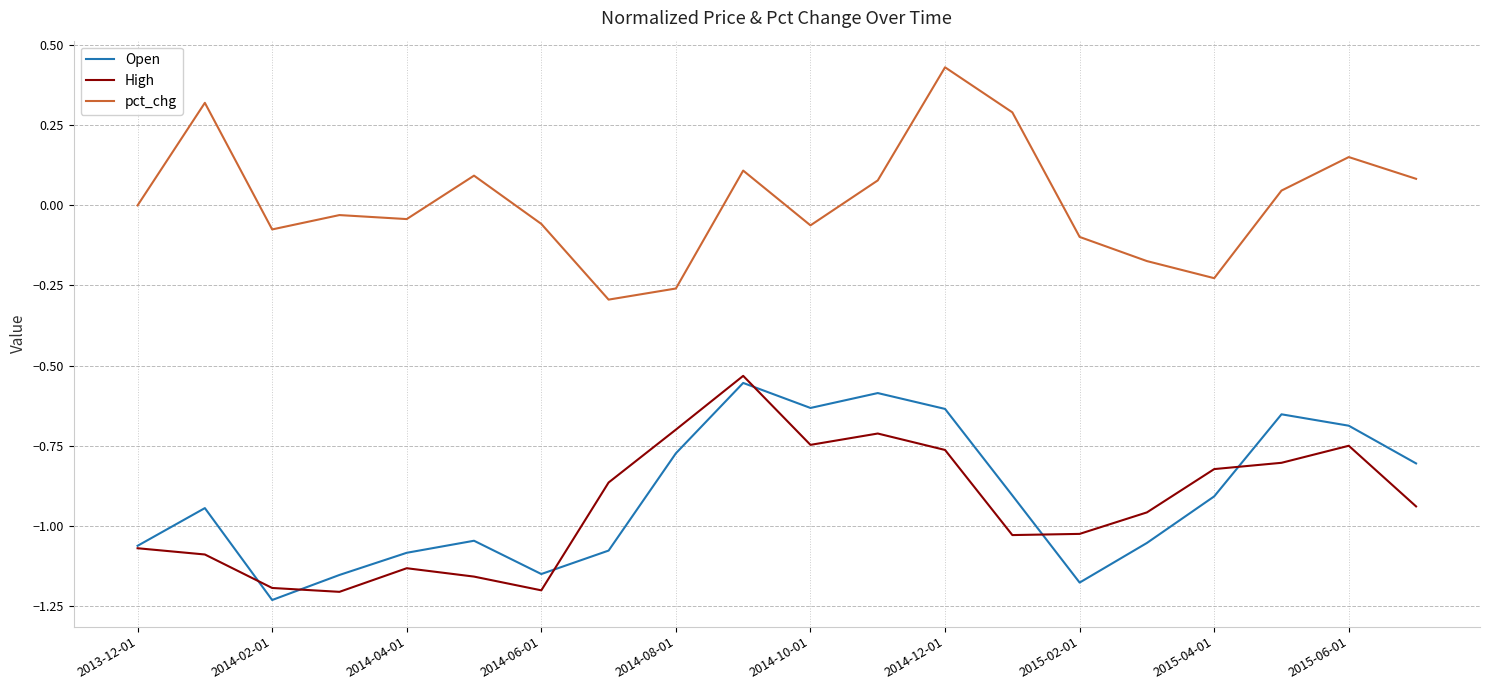

Which series has the largest total across all categories?

pct_chg